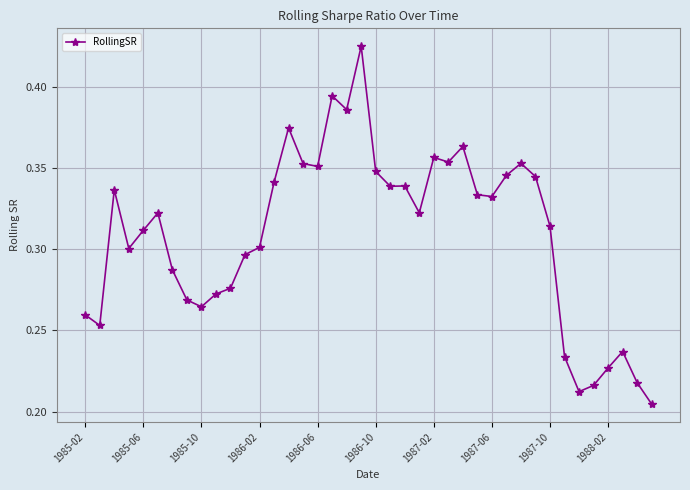

How many values are between 0 and 1?

40